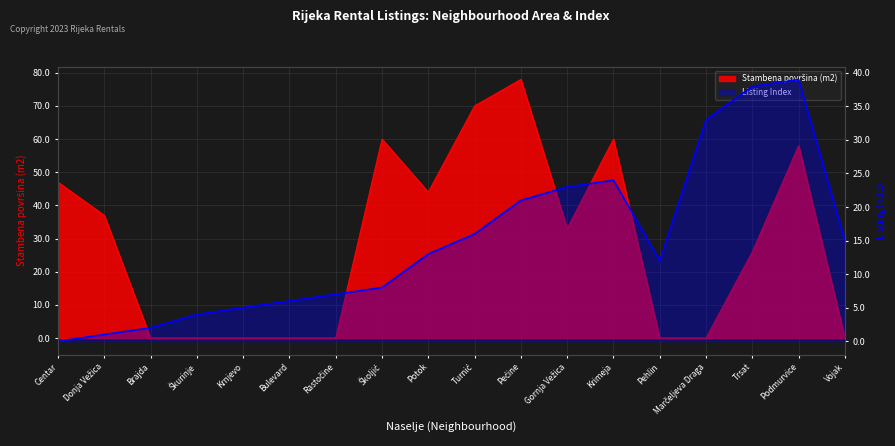

What is the label of the 2nd point from the right?

Podmurvice